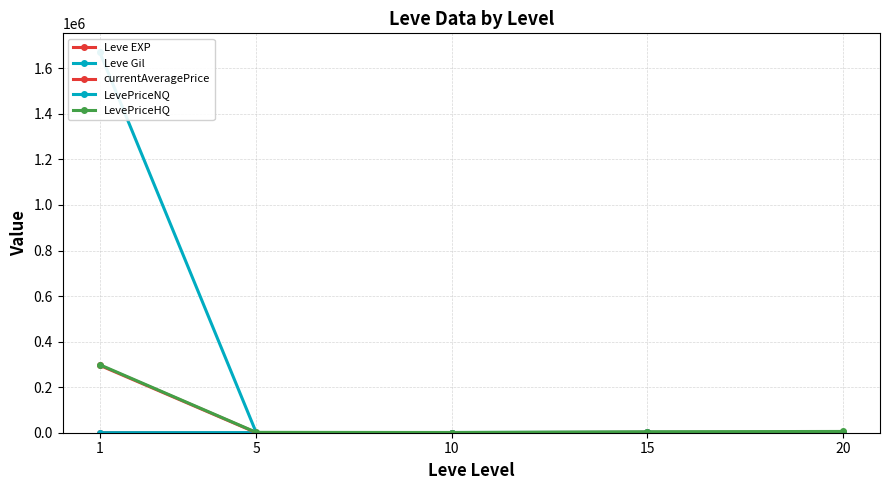

What is the maximum value shown in the chart?

1670141.7